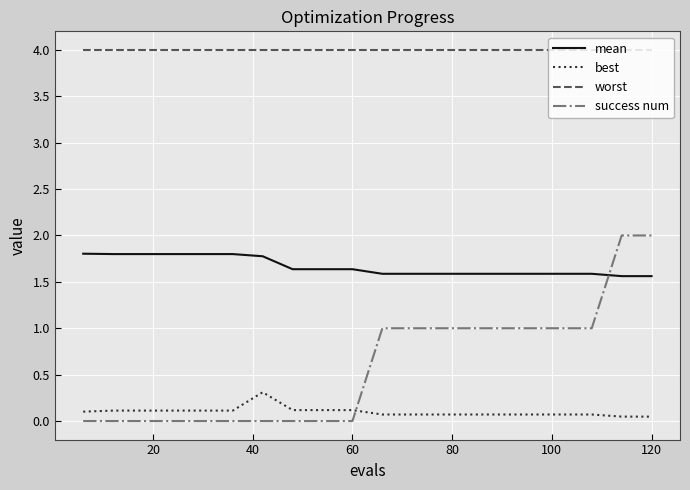

Which series has the widest spread of values?

success num